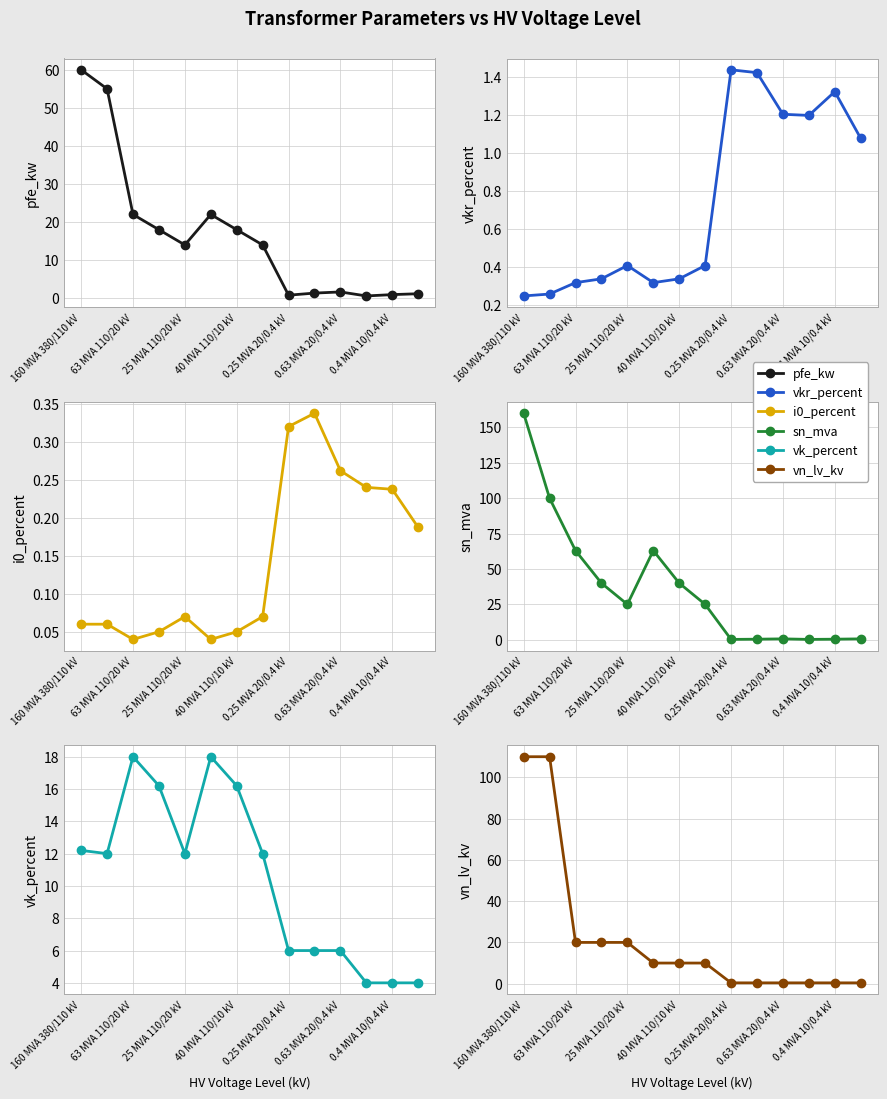

At which label does vn_lv_kv reach its peak?

160 MVA 380/110 kV